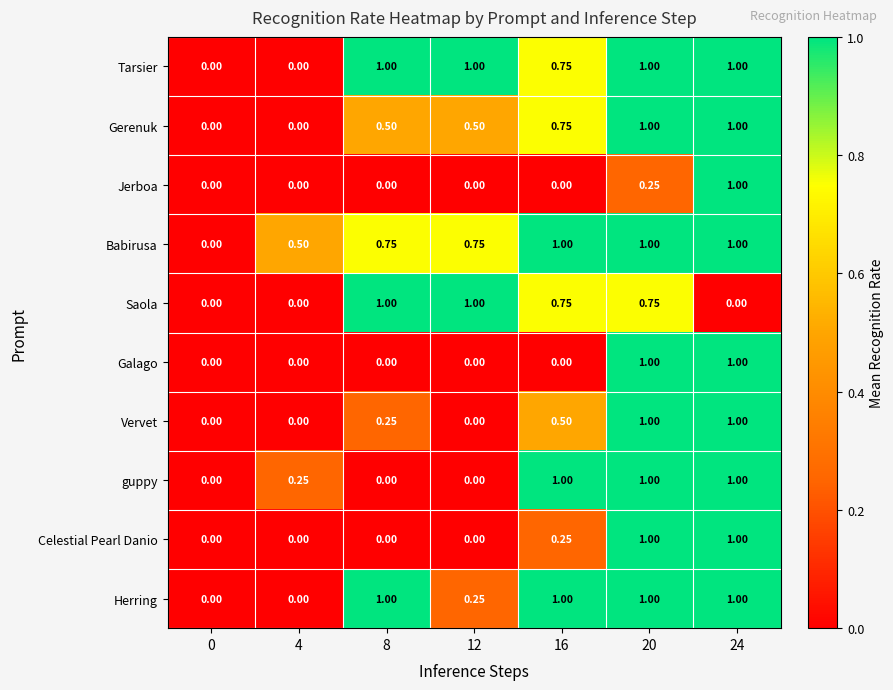

Is the value of Babirusa at 24 greater than the value of guppy at 0?

Yes